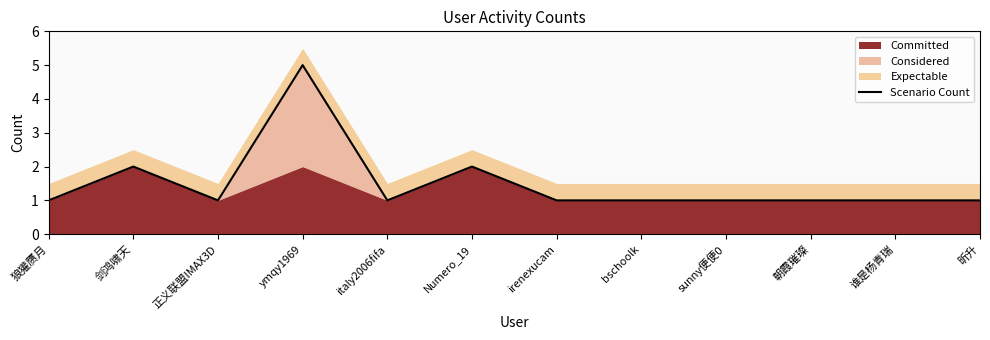

Does the chart have visible grid lines?

No